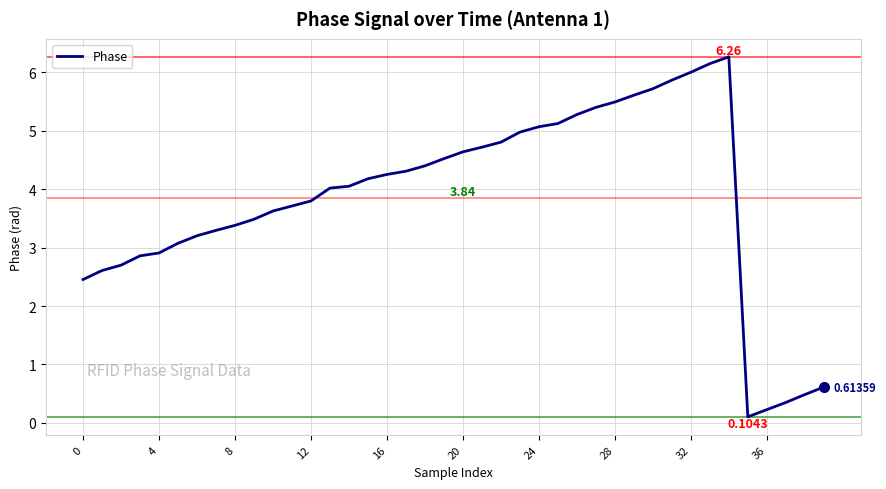

What is the difference between the maximum and minimum values?

6.2